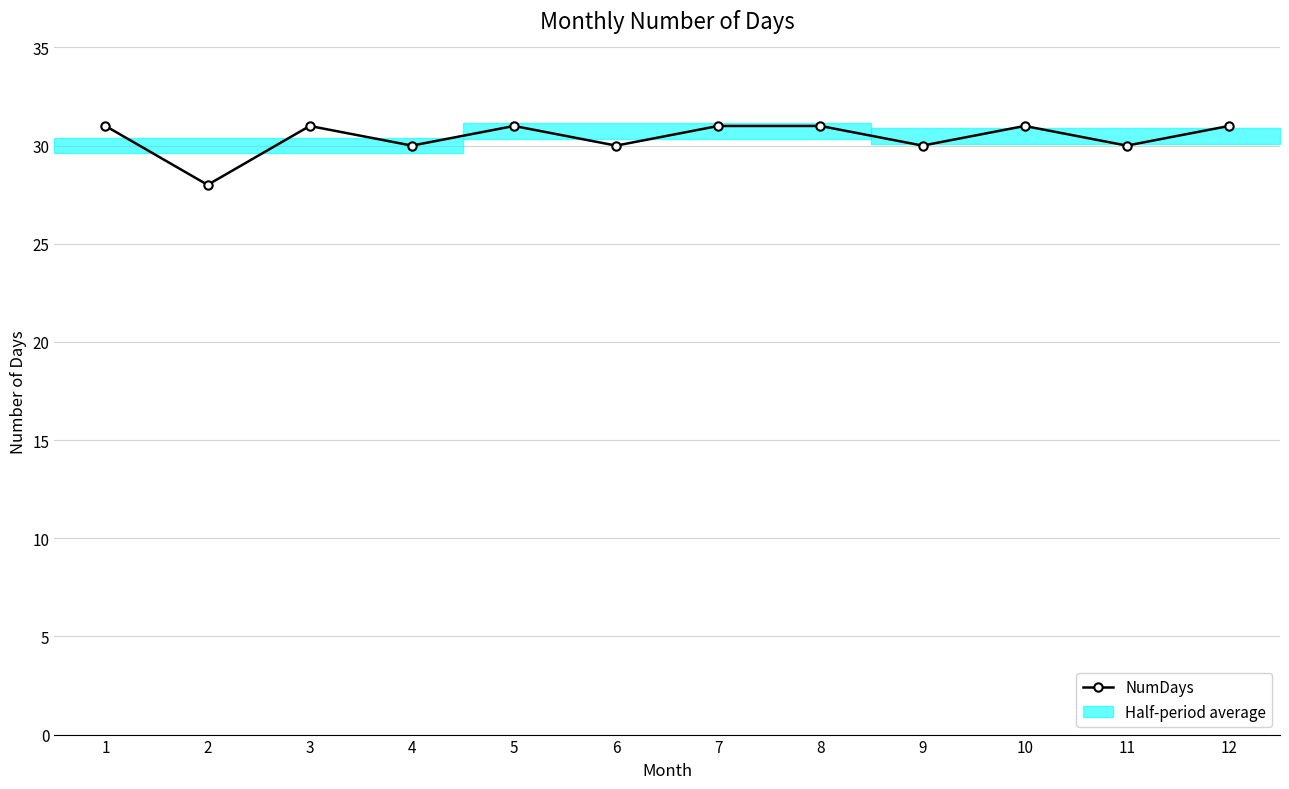

The value at 12 is 31. True or false?

True